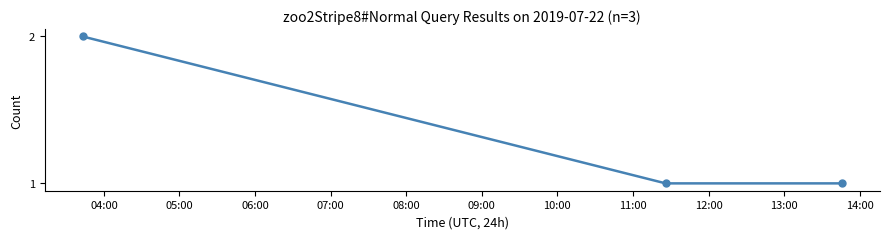

Reading right to left, extract all data points from this chart.

1	1	2